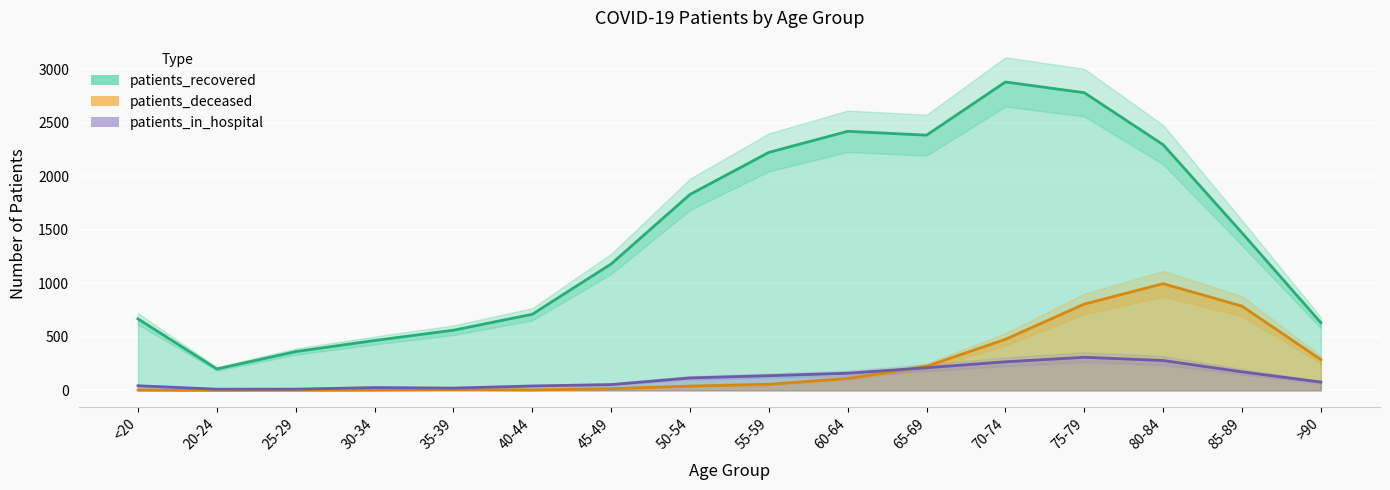

The value of patients_recovered at 70-74 is 1549. True or false?

False